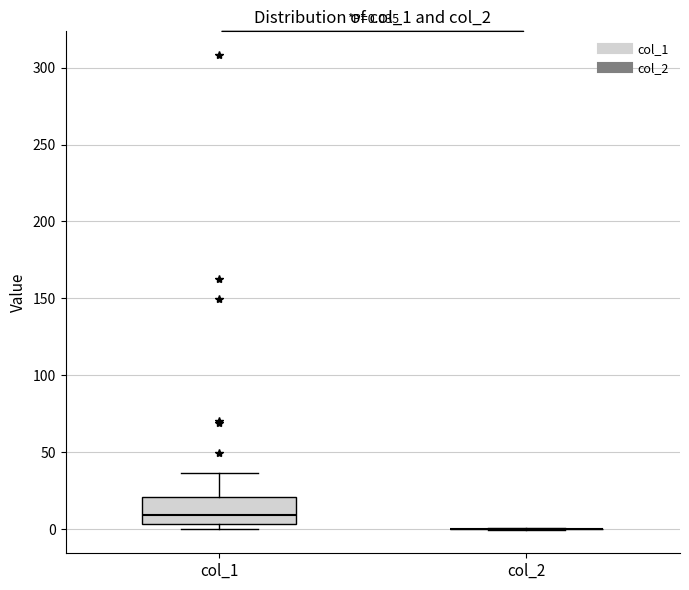

Which box is the tallest, from its lower edge to its upper edge?

col_1